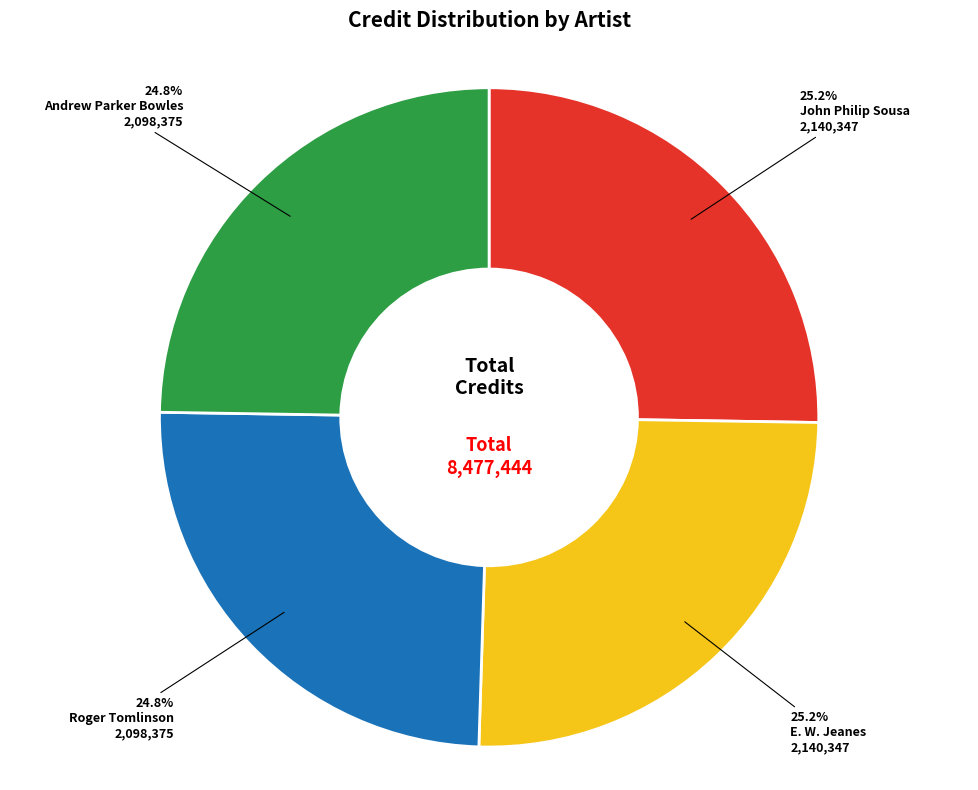

The John Philip Sousa slice represents 11% of the pie. True or false?

False